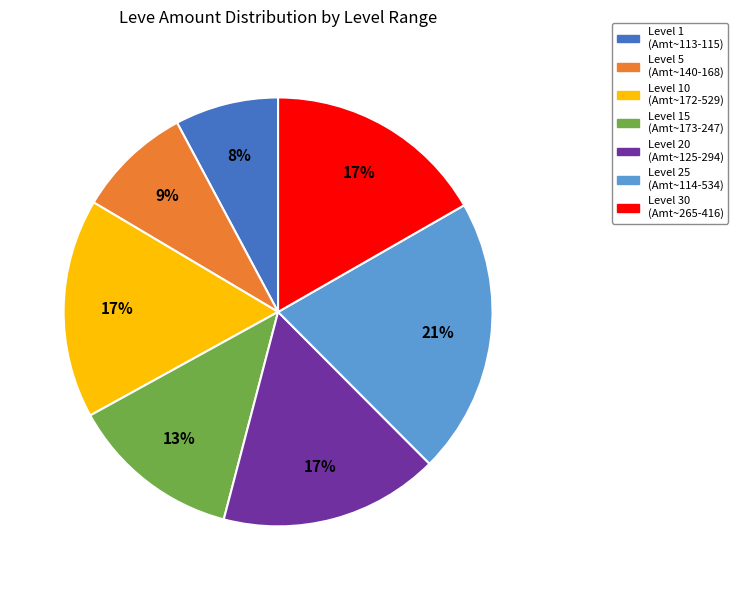

To the nearest percent, what is the difference between the largest and smallest slice percentages?

13%